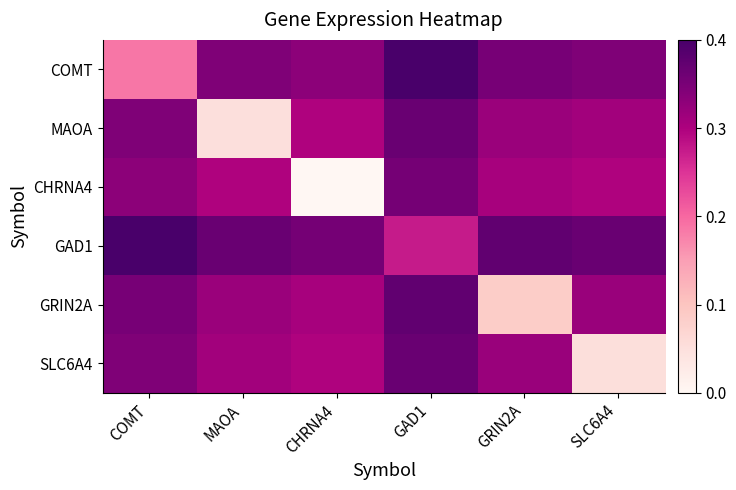

At MAOA, list the series in order from largest to smallest.

GAD1, COMT, GRIN2A, SLC6A4, CHRNA4, MAOA